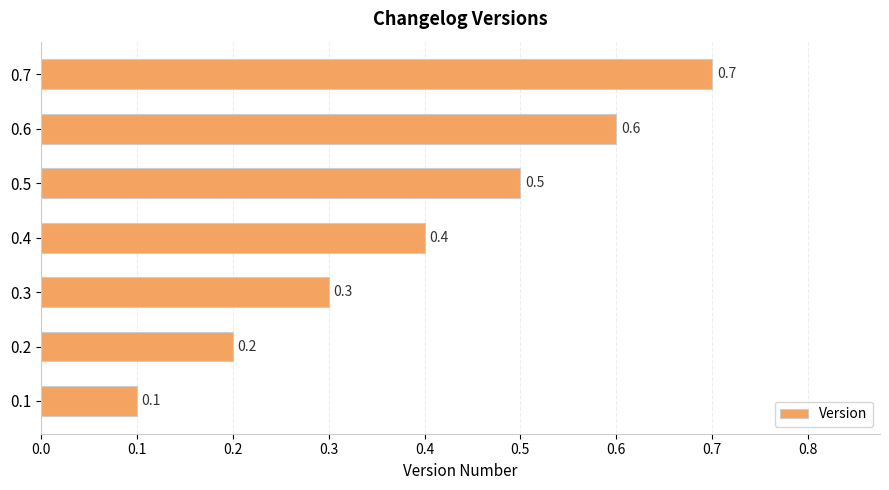

Is it true that the value at 0.5 is 0.2?

False